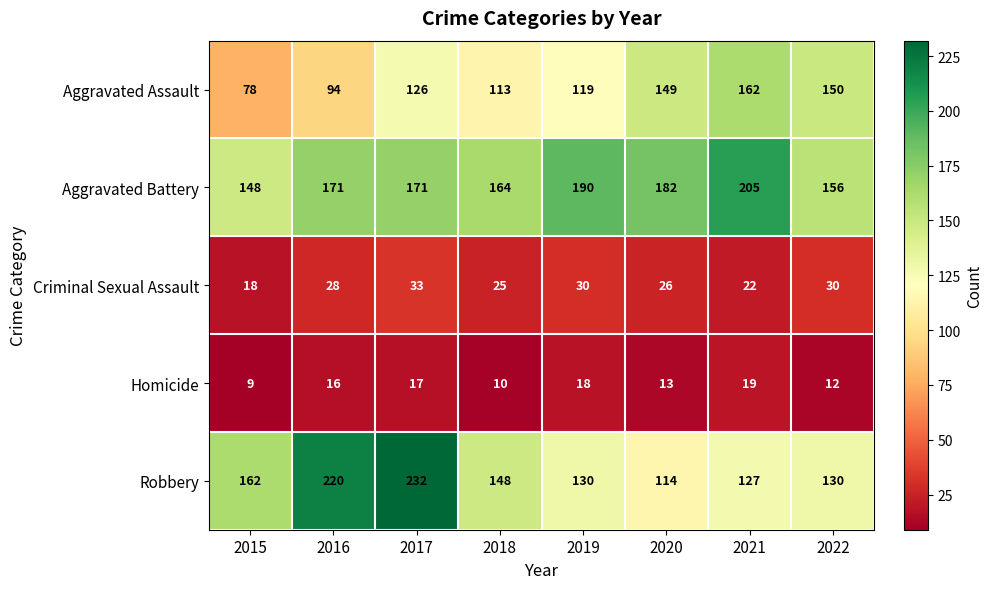

At how many categories does at least one series exceed 18?

8